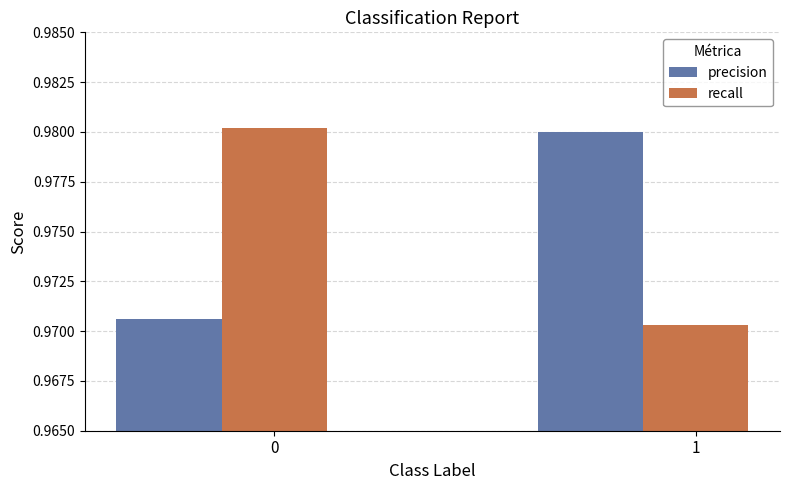

The recall series shows 1.4 at 1. True or false?

False